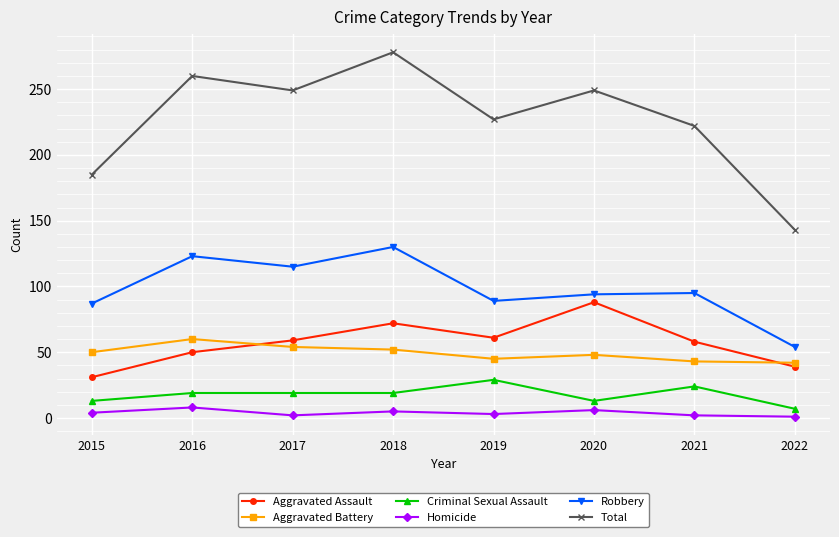

Is it true that Total equals 88 at 2017?

False